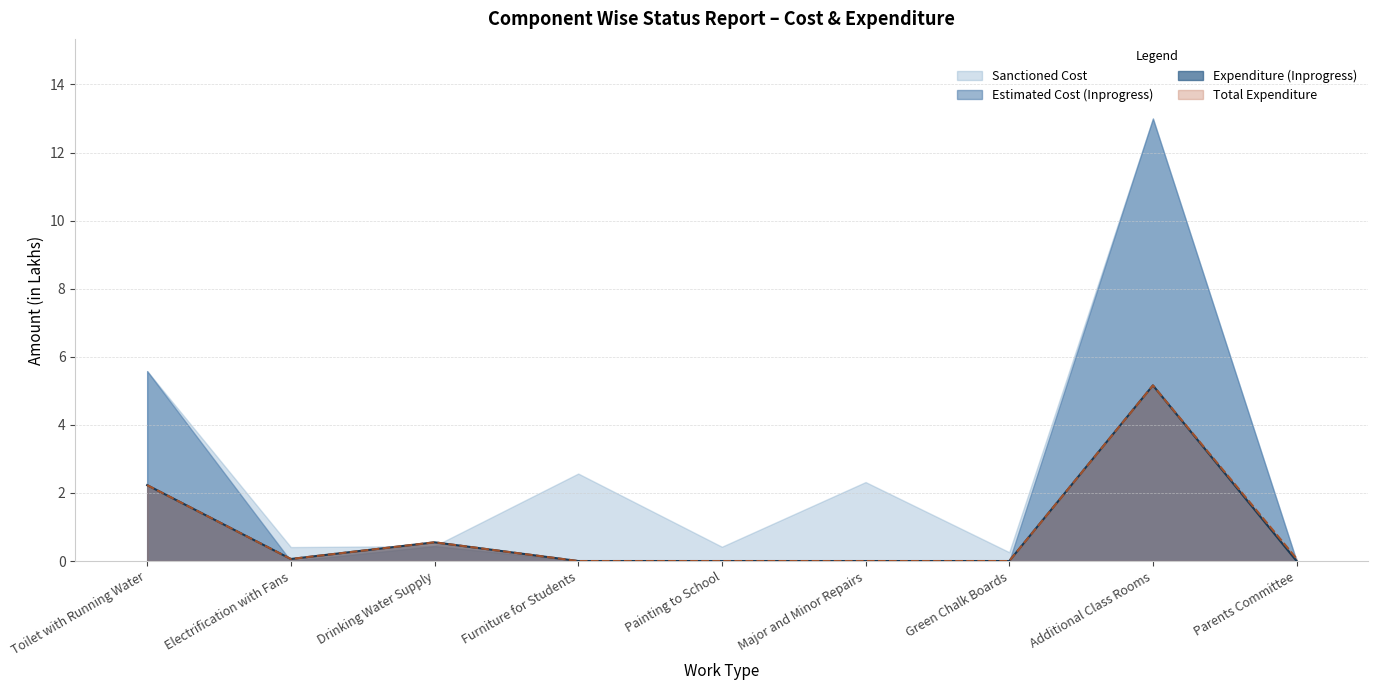

What is the greatest value displayed?

13.0